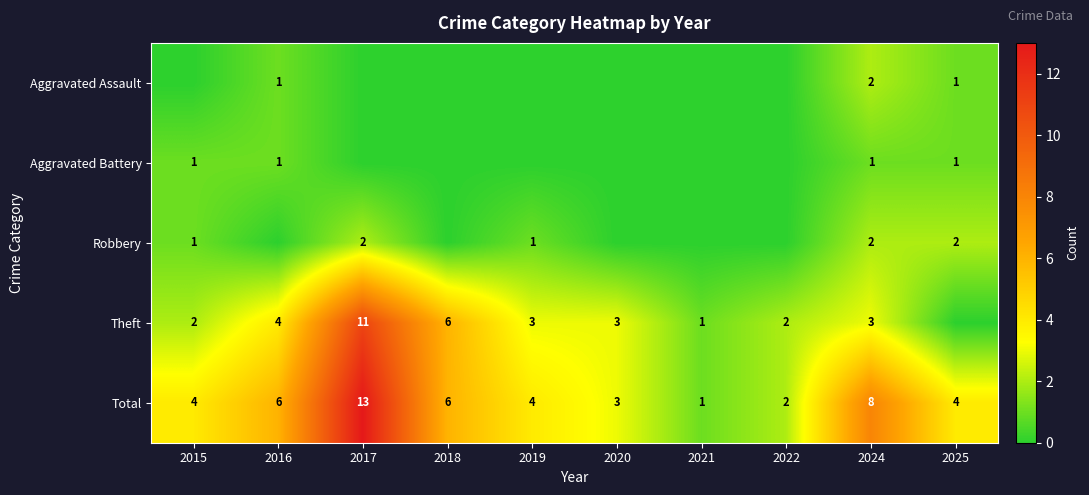

At which label does Total reach its minimum?

2021